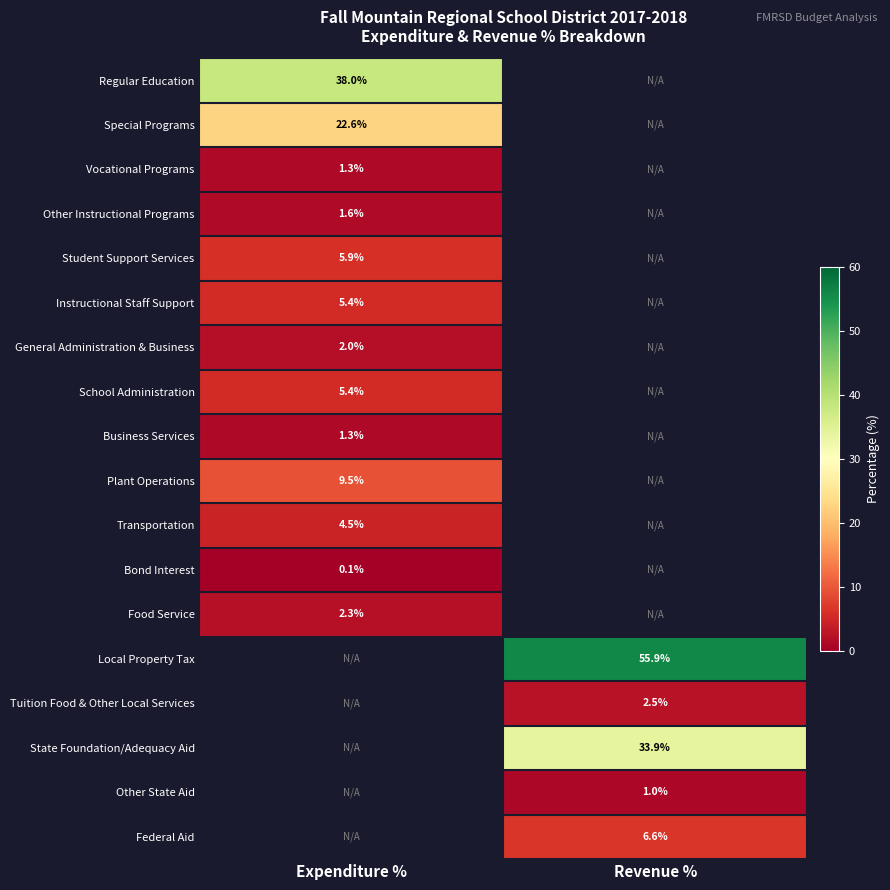

The value of Bond Interest at Expenditure % is 0.1. True or false?

True